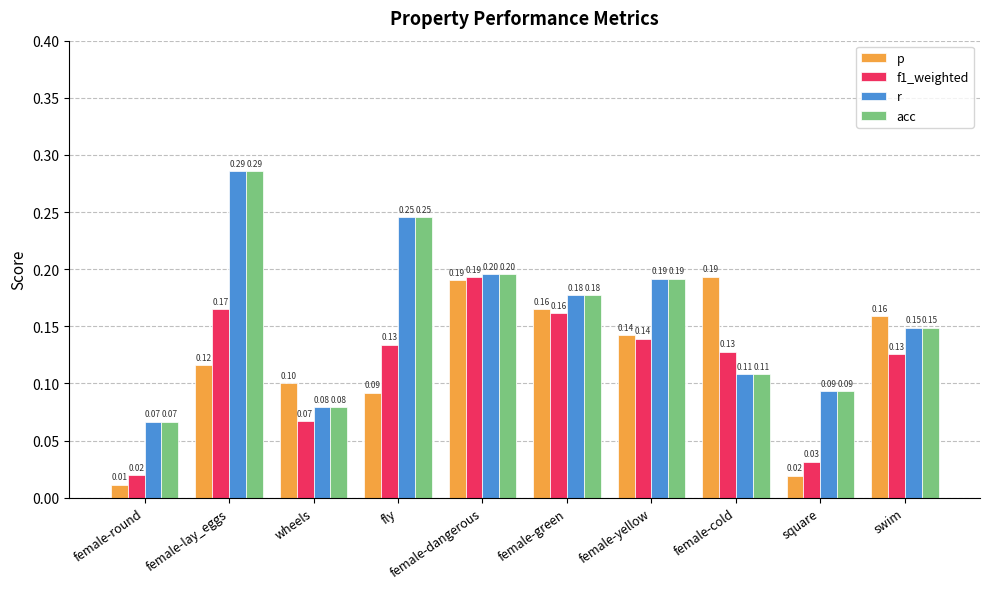

What is the total value across all series at swim?

0.6